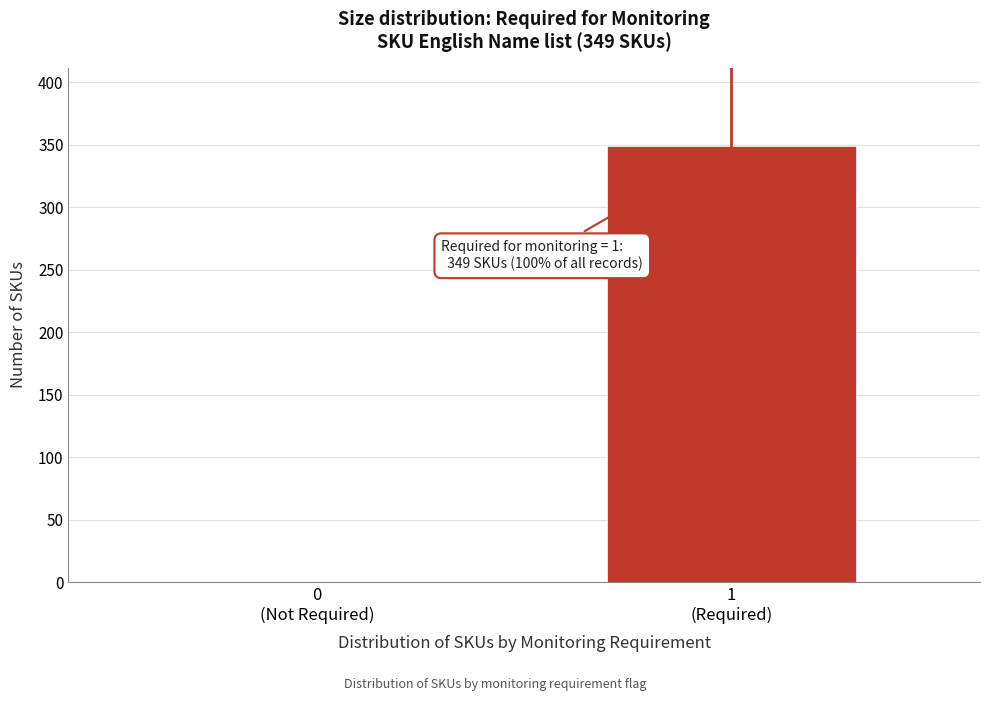

What is the greatest value displayed?

349